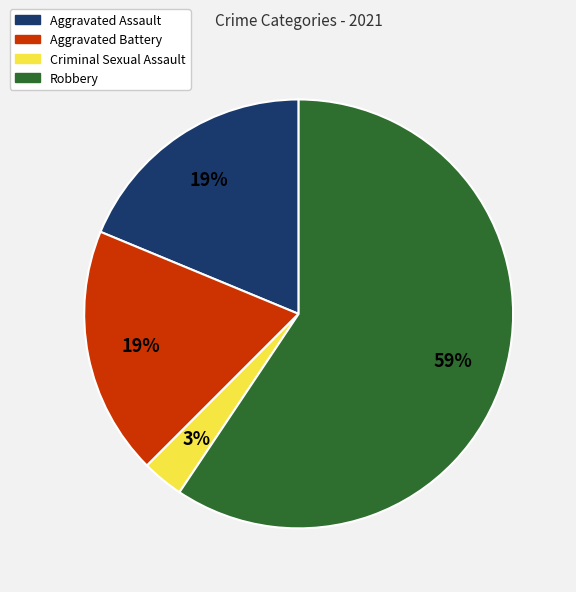

Which category has the biggest portion of the pie?

Robbery